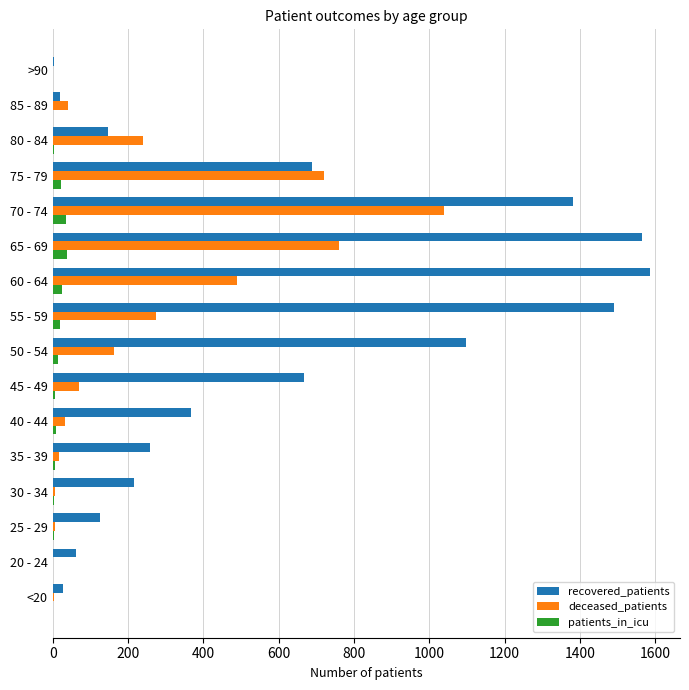

At which label does recovered_patients reach its peak?

60 - 64